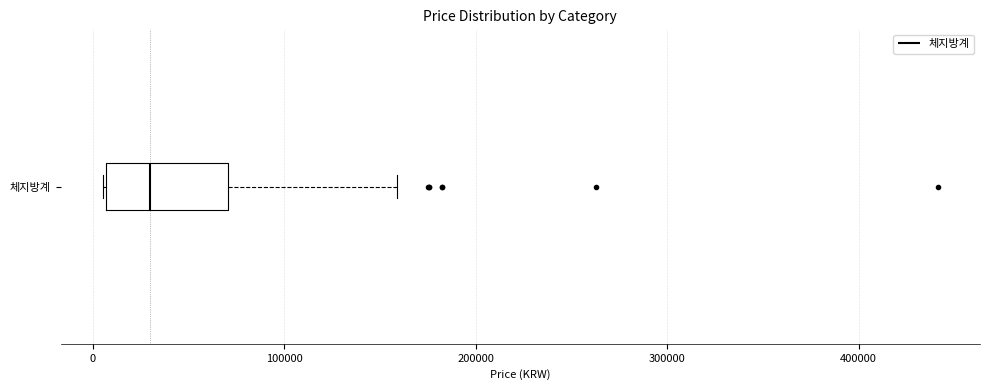

Read this box plot against the x-axis: the position of the median line, the range covered by the box, and the ends of both whiskers. The values are not printed on the chart, so give them approximately, as read against the axis.

median 30000, box 10000 to 70000, whiskers 0 to 160000